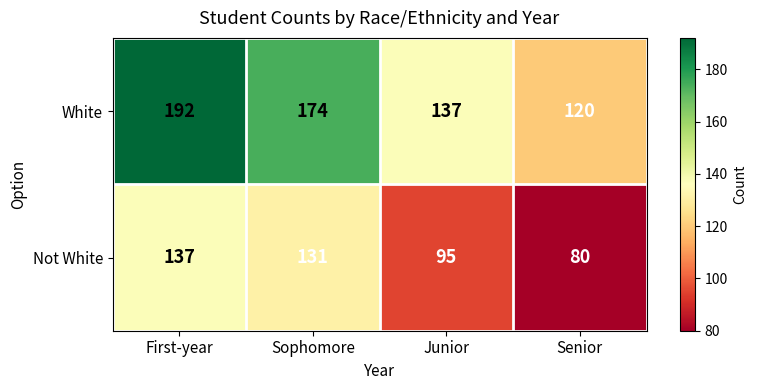

True or false: White has a value of 333 at First-year.

False